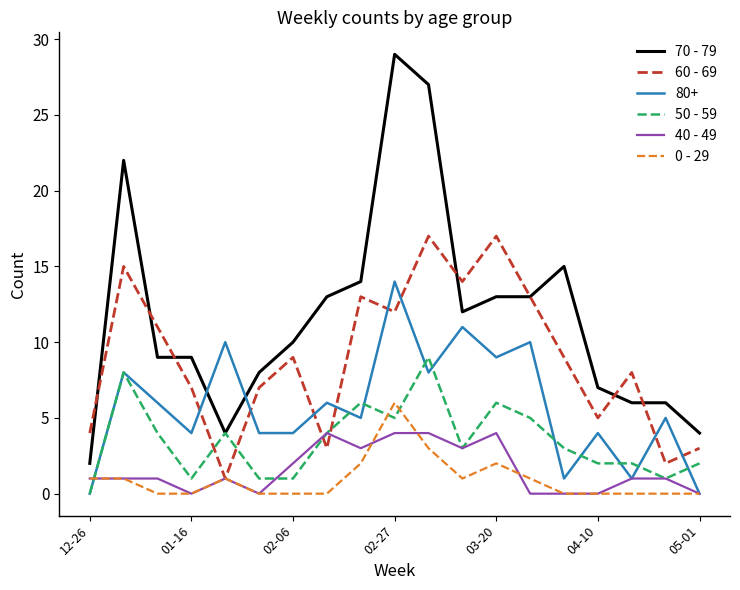

List the series in order of their peak value, lowest first.

40 - 49, 0 - 29, 50 - 59, 80+, 60 - 69, 70 - 79